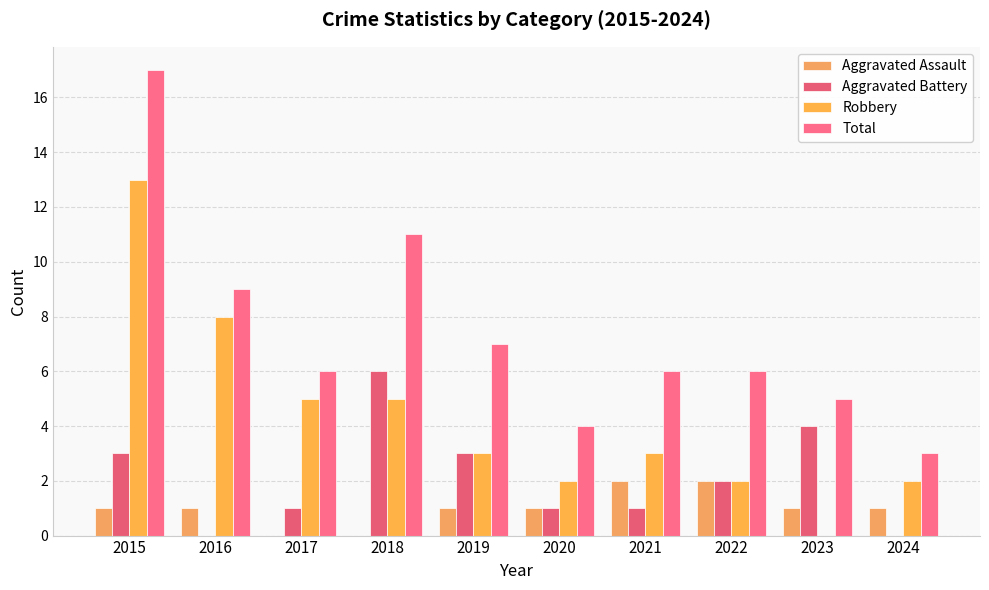

Which series changed the most between 2021 and 2022?

Aggravated Battery